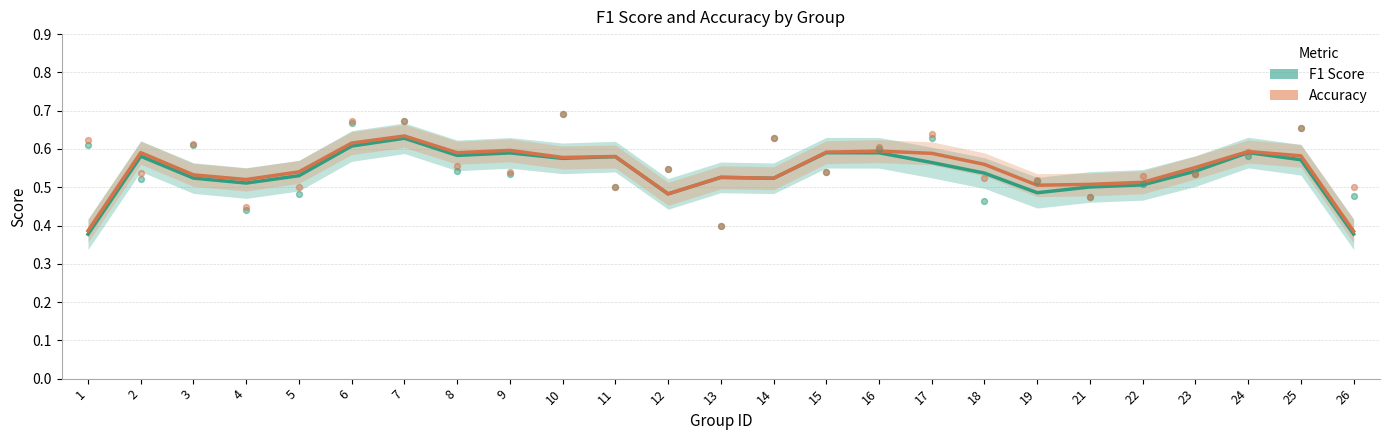

Which series reaches the maximum Y coordinate?

Accuracy